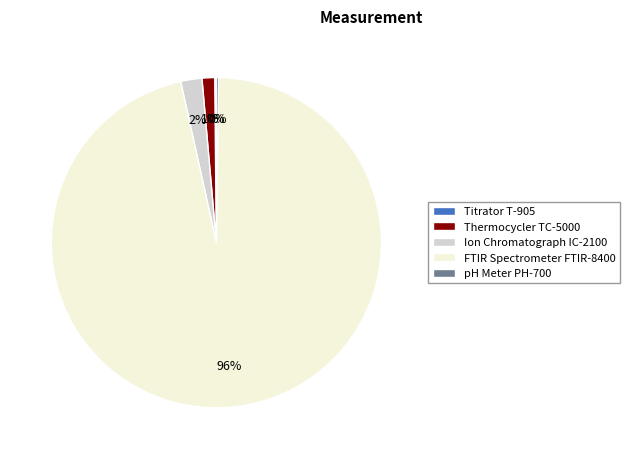

Is there a majority slice in this chart?

Yes